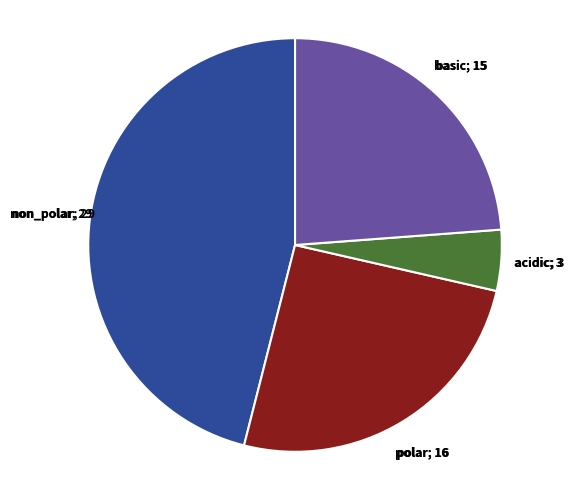

Is there any slice that represents more than half of the pie?

No